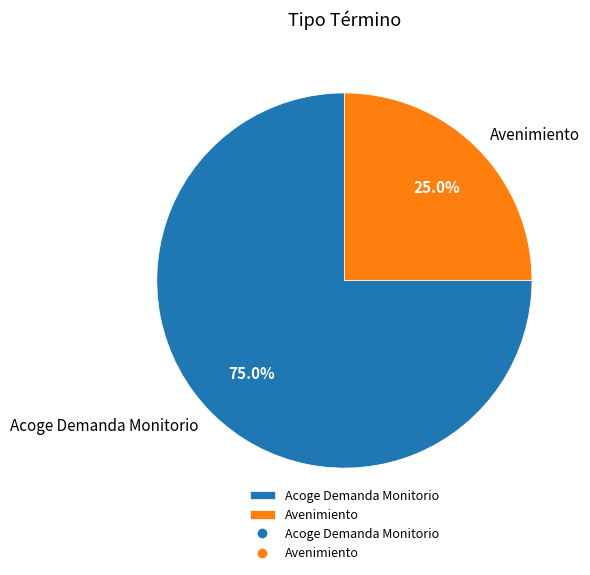

Is it true that Acoge Demanda Monitorio is 68% of the pie?

False